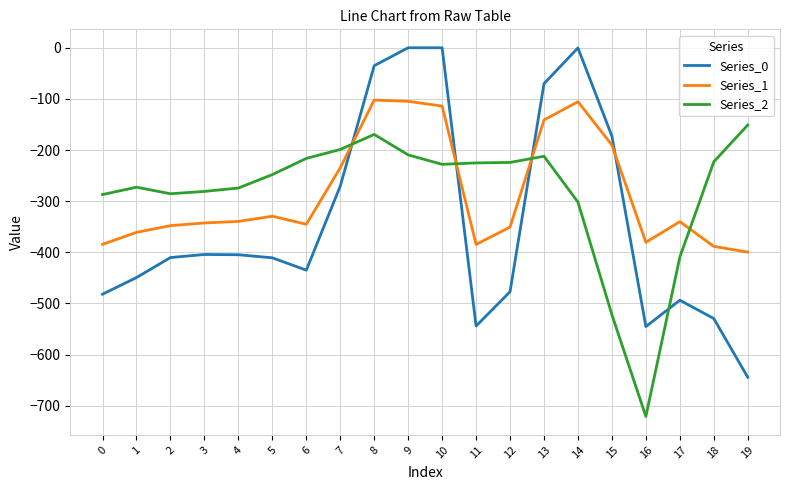

Is it true that Series_1 equals -633.9 at 18?

False